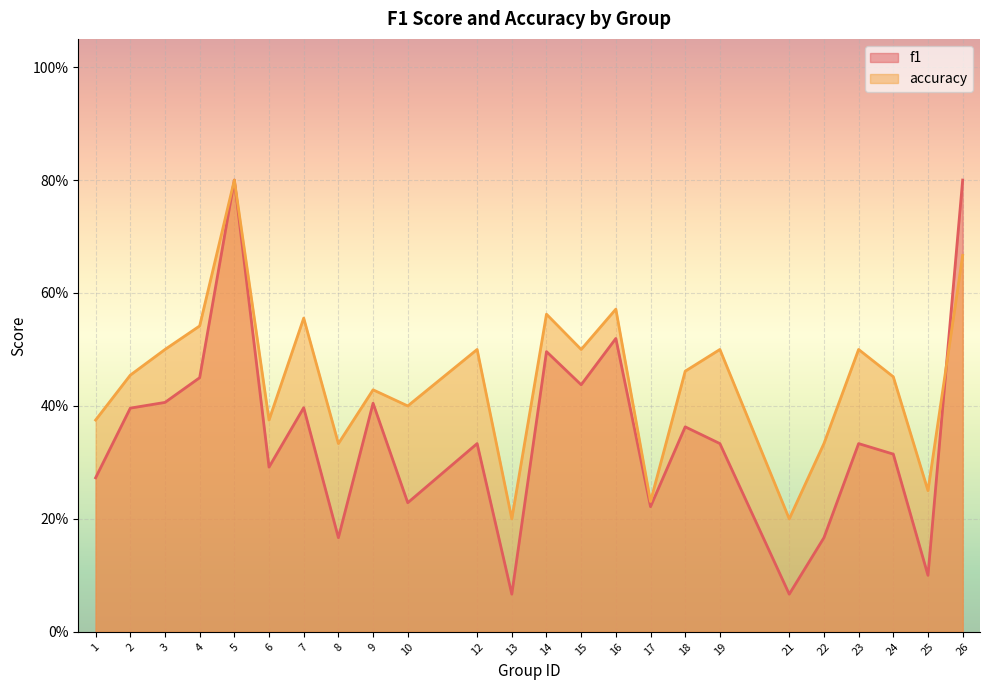

List the series in order of their peak value, highest first.

f1, accuracy